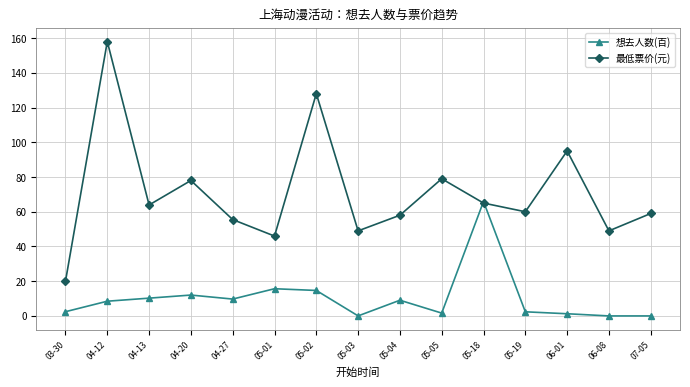

At which category does the chart reach its peak across all series?

04-12